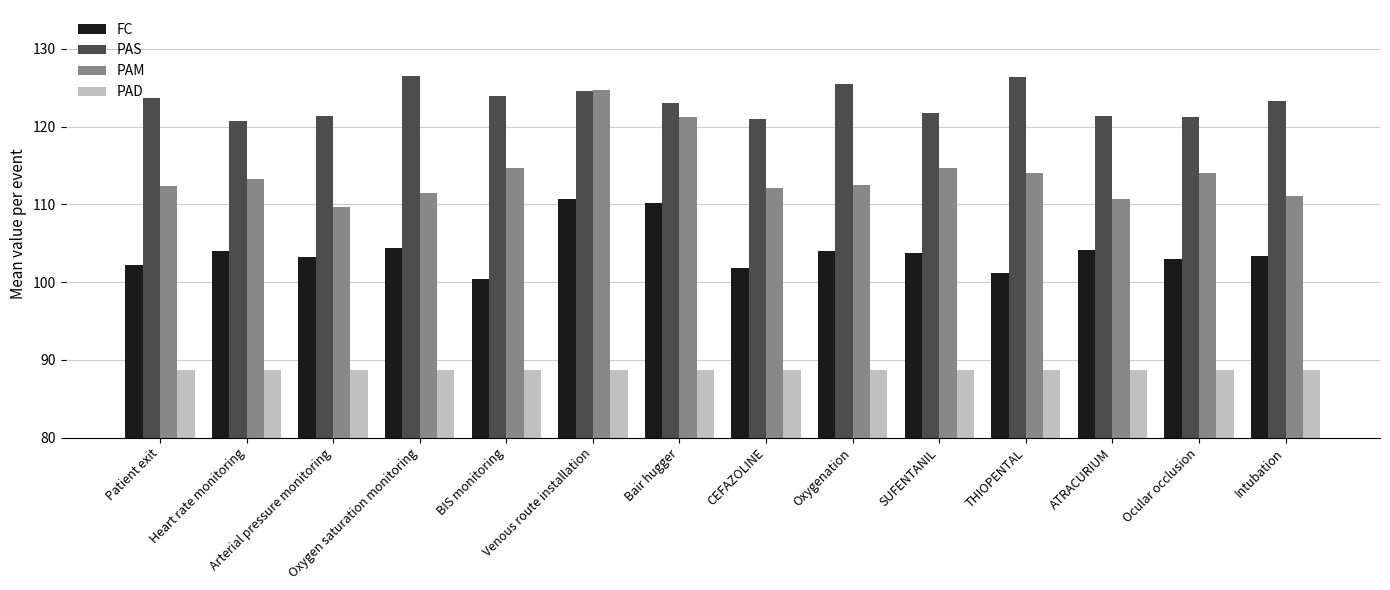

True or false: PAD has a value of 32.5 at Venous route installation.

False